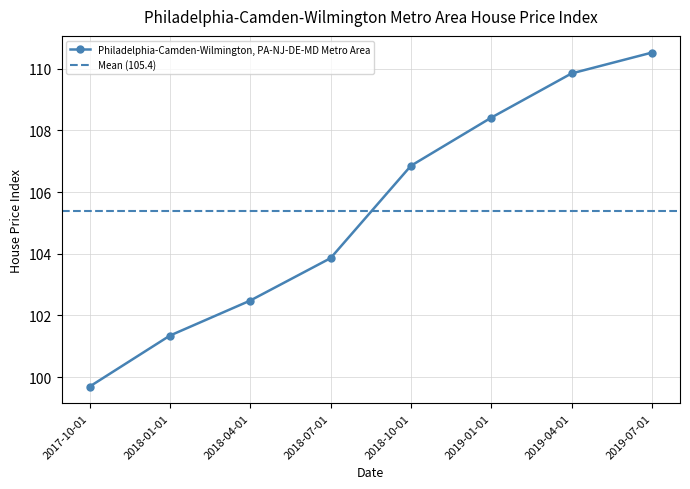

Rank the categories by value from lowest to highest.

2017-10-01, 2018-01-01, 2018-04-01, 2018-07-01, 2018-10-01, 2019-01-01, 2019-04-01, 2019-07-01